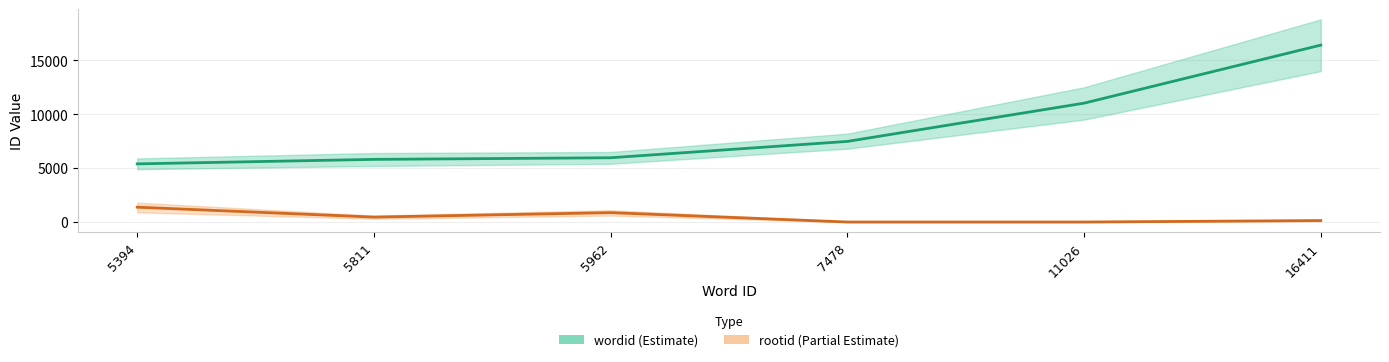

Is this an area chart (filled region under the line)?

No